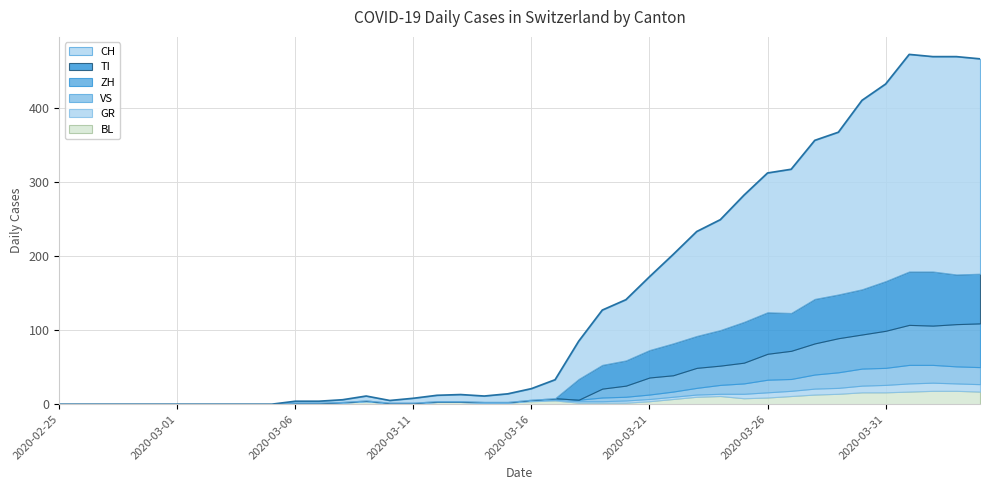

What is the value of the TI point at the 31st from the left?

56